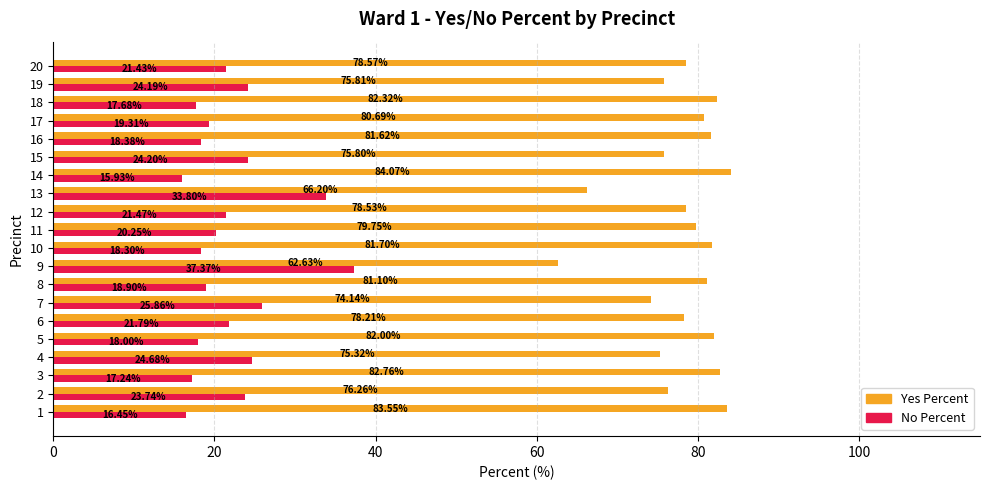

List the series in order of their overall mean, lowest first.

No Percent, Yes Percent